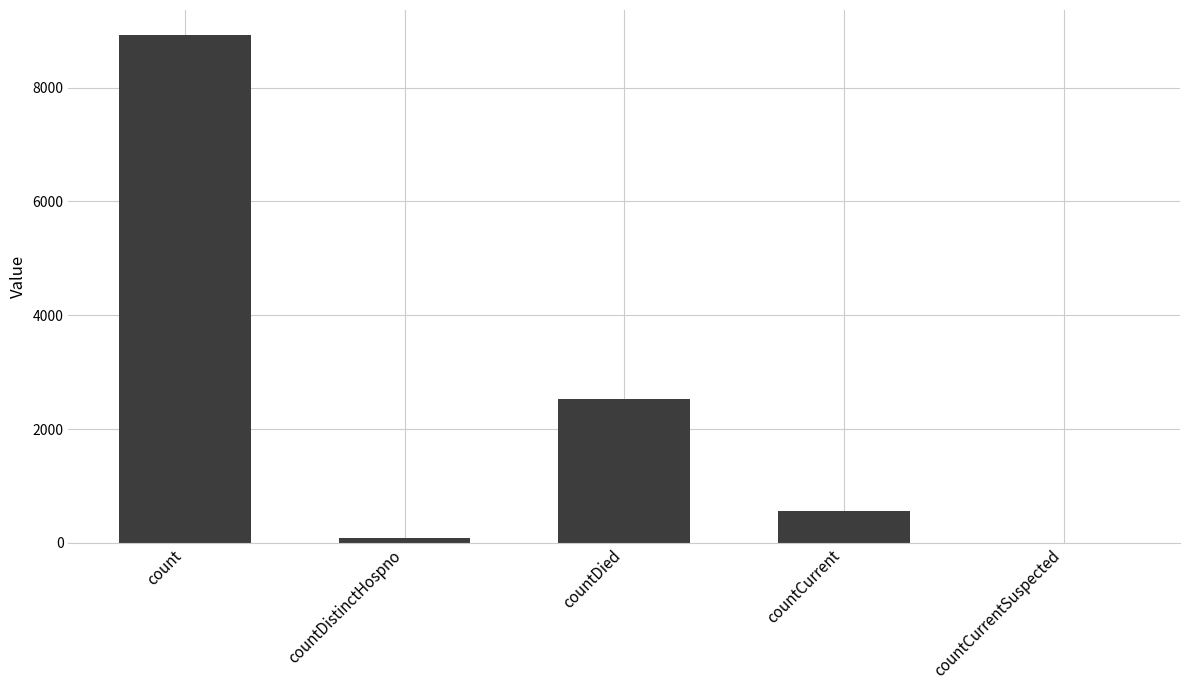

What is the maximum value shown in the chart?

8920